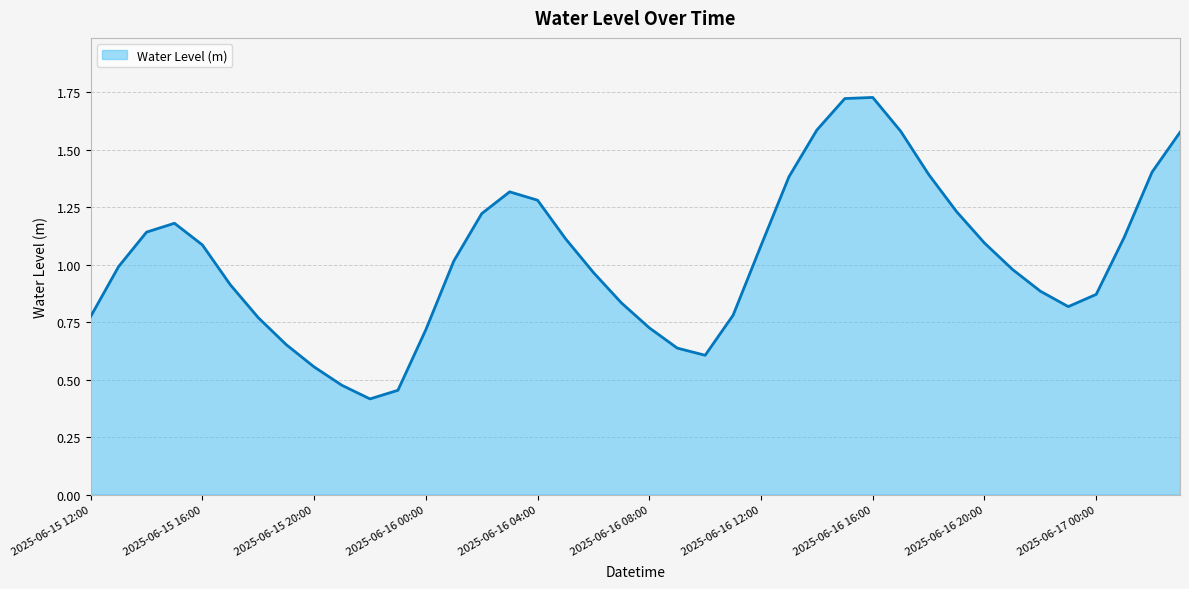

Count the number of categories in the chart.

40